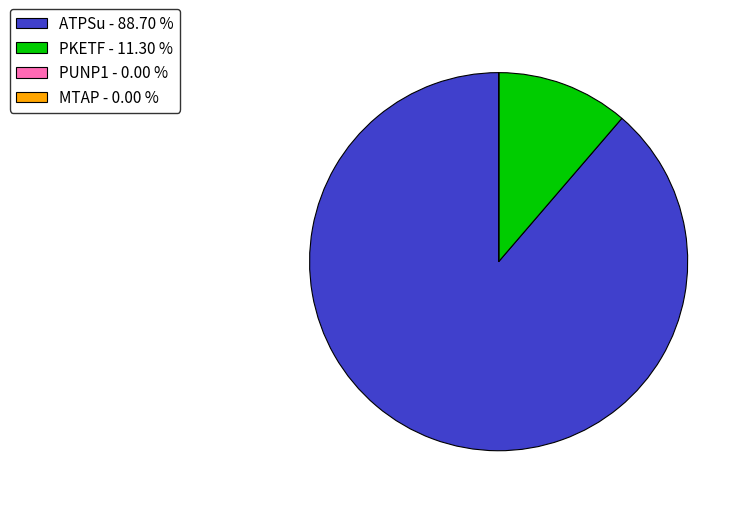

Is it true that PKETF is 5% of the pie?

False